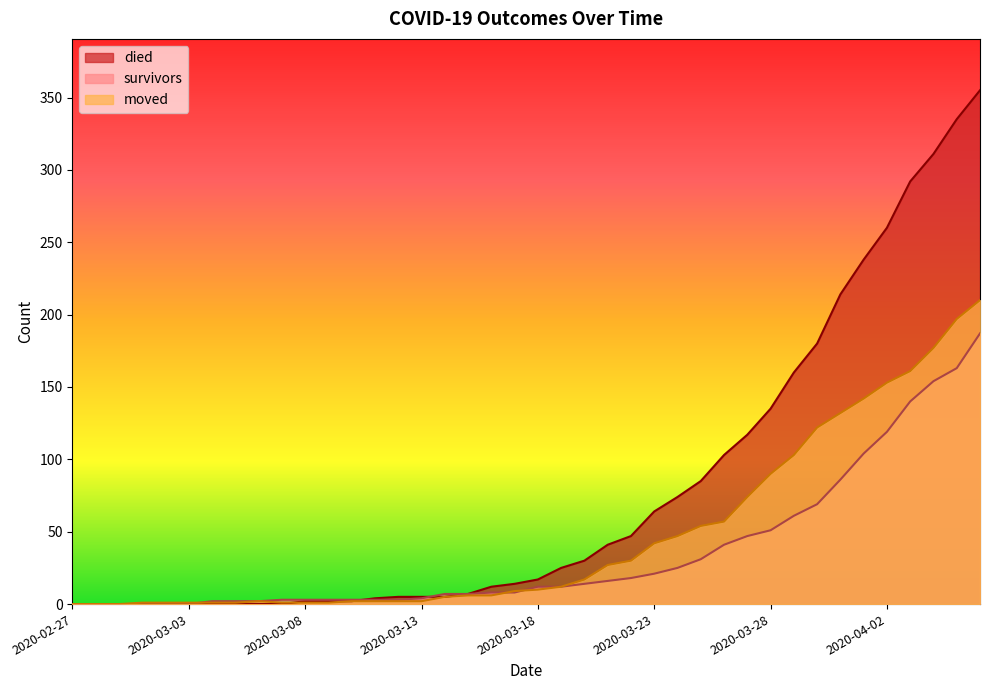

Reading left to right, list all the values displayed in this chart.

survivors: 0	0	0	0	0	0	2	2	2	3	3	3	3	3	3	4	7	7	8	8	12	12	14	16	18	21	25	31	41	47	51	61	69	86	104	119	140	154	163	187
died: 0	0	0	0	0	0	0	0	0	0	2	2	2	4	5	5	5	7	12	14	17	25	30	41	47	64	74	85	103	117	135	160	180	214	238	260	292	311	335	355
moved: 0	0	0	1	1	1	1	1	2	1	1	1	2	2	2	2	5	6	6	9	10	12	17	27	30	42	47	54	57	74	90	103	122	132	142	153	161	177	197	210